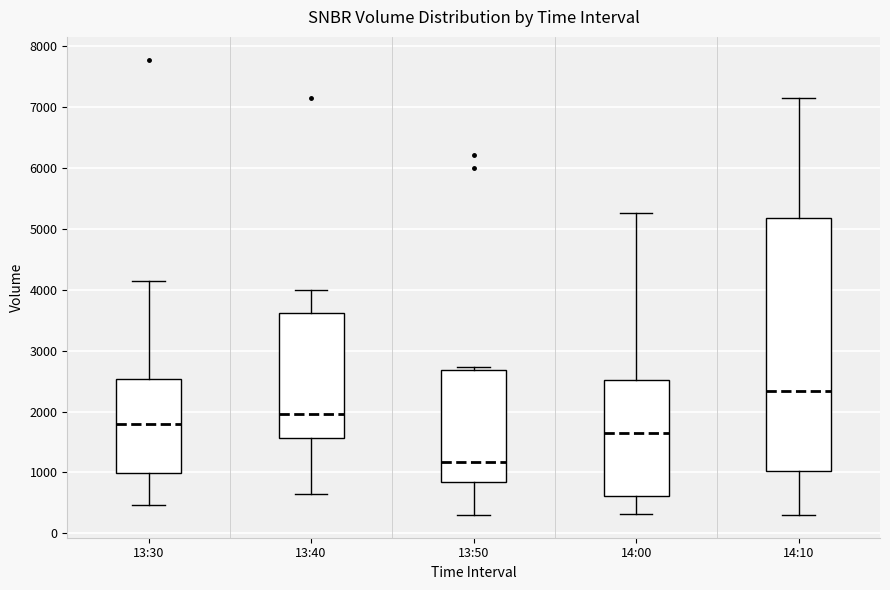

Comparing the boxes themselves (not the whiskers), which one is the tallest?

14:10